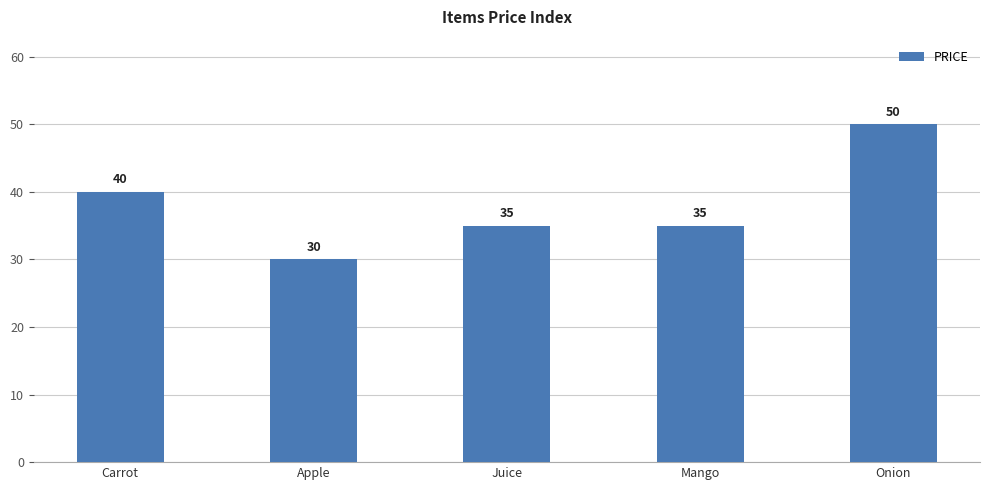

What is the smallest value displayed?

30